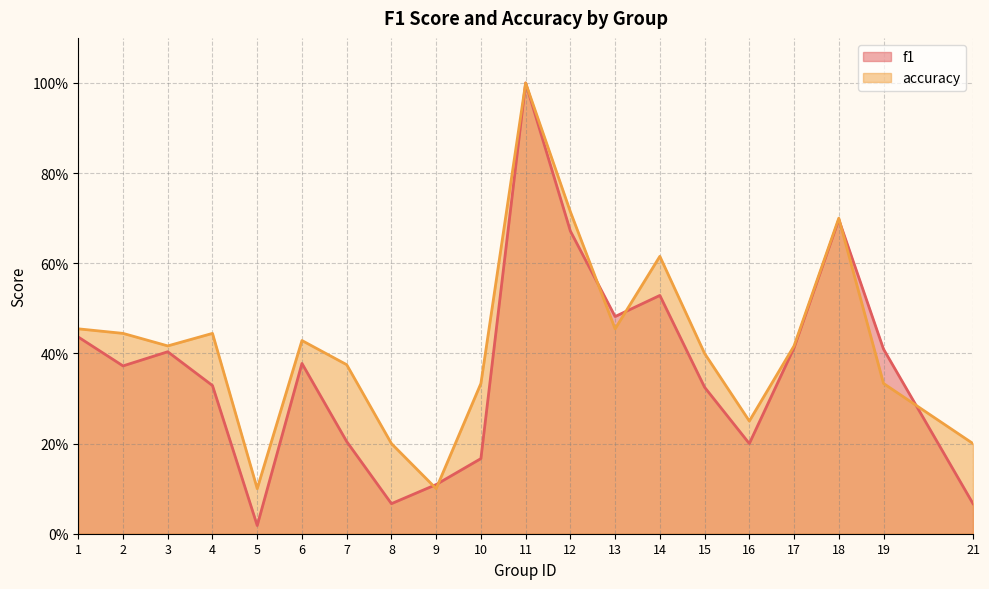

Rank the categories by accuracy value from highest to lowest.

11, 12, 18, 14, 1, 13, 2, 4, 6, 3, 17, 15, 7, 10, 19, 16, 8, 21, 5, 9